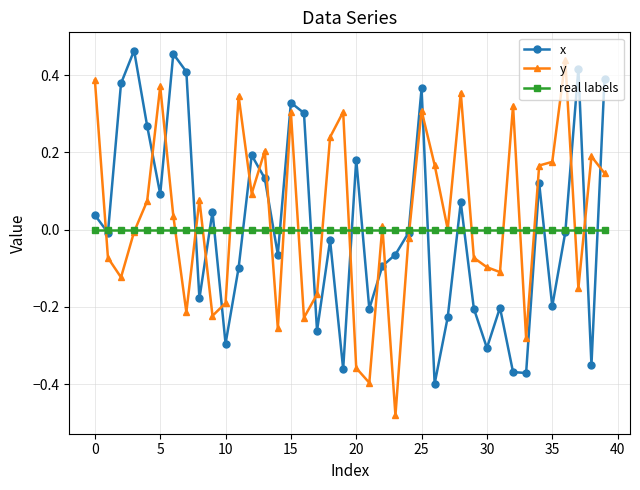

True or false: x has more than 0 interior local peaks.

True